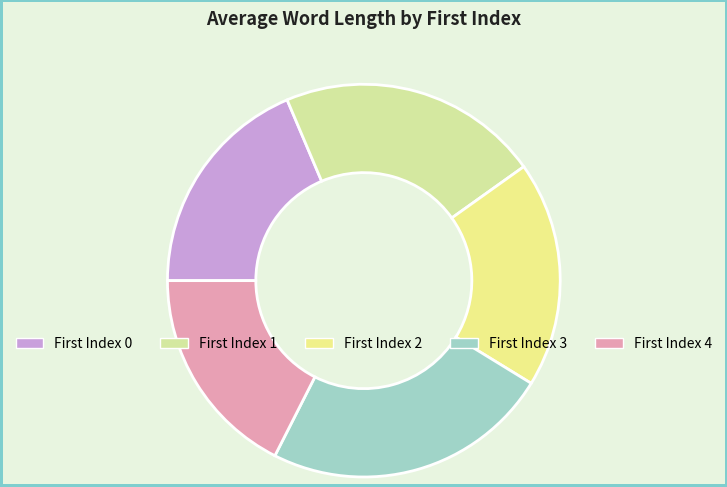

Which slice is the largest?

3